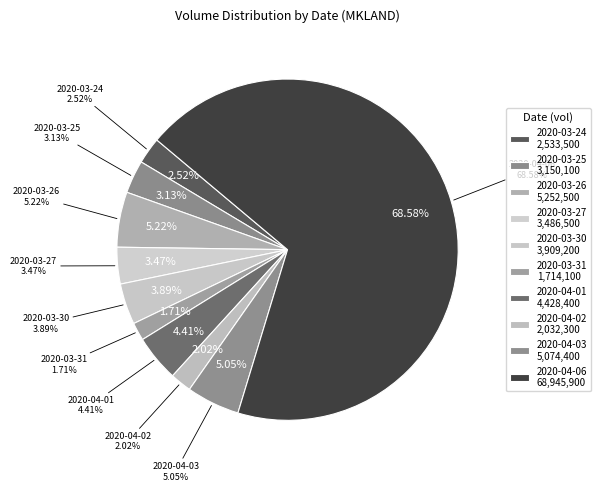

Do 2020-04-01 and 2020-04-02 together represent more than half of the pie?

No